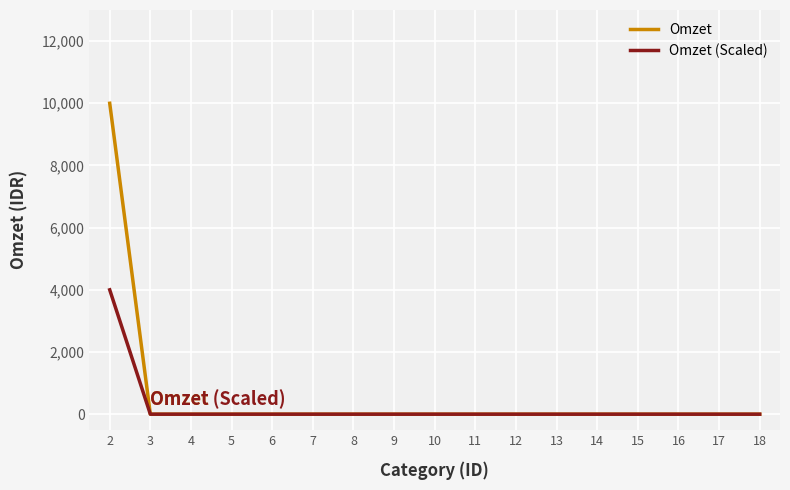

Reading left to right, extract all data points from this chart.

Omzet: 10000	0	0	0	0	0	0	0	0	0	0	0	0	0	0	0	0
Omzet (Scaled): 4000	0	0	0	0	0	0	0	0	0	0	0	0	0	0	0	0